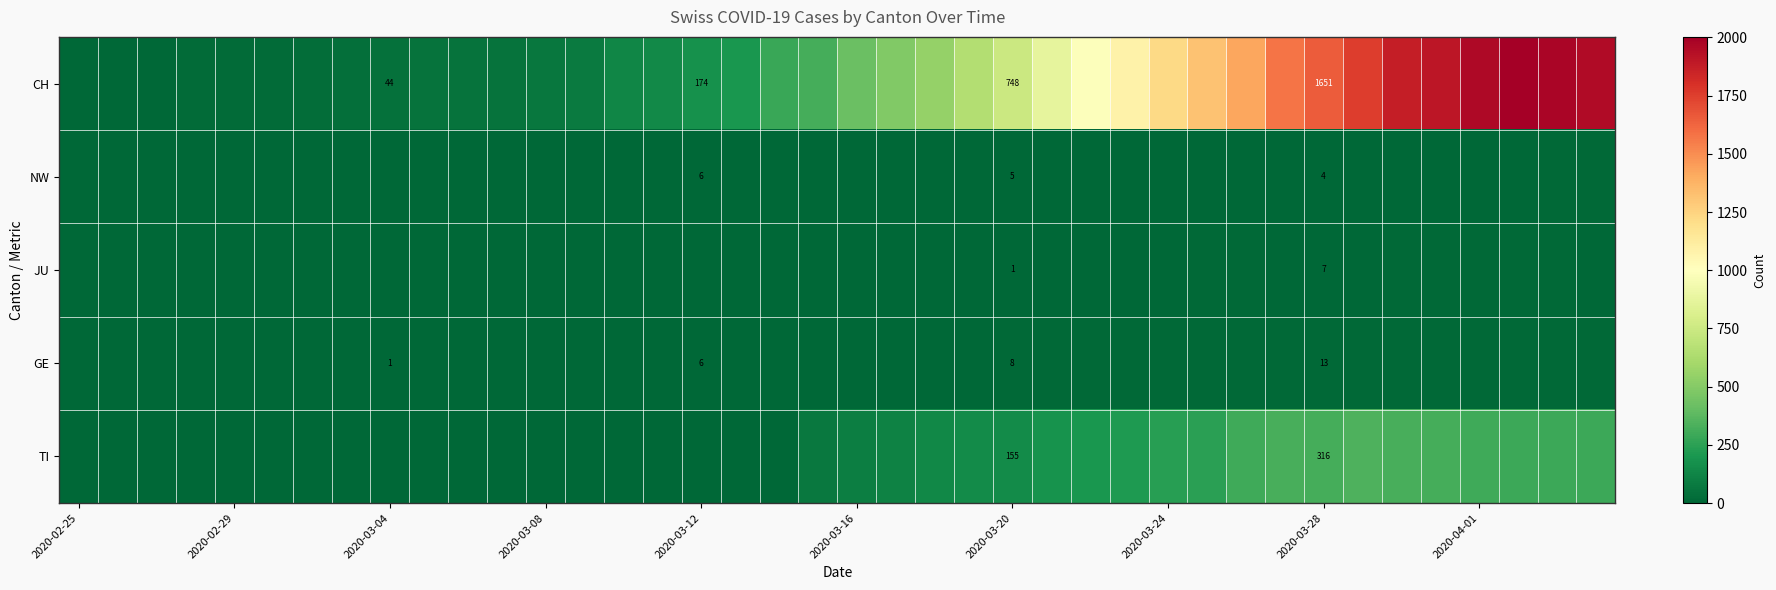

Which series has the largest range (max minus min)?

CH